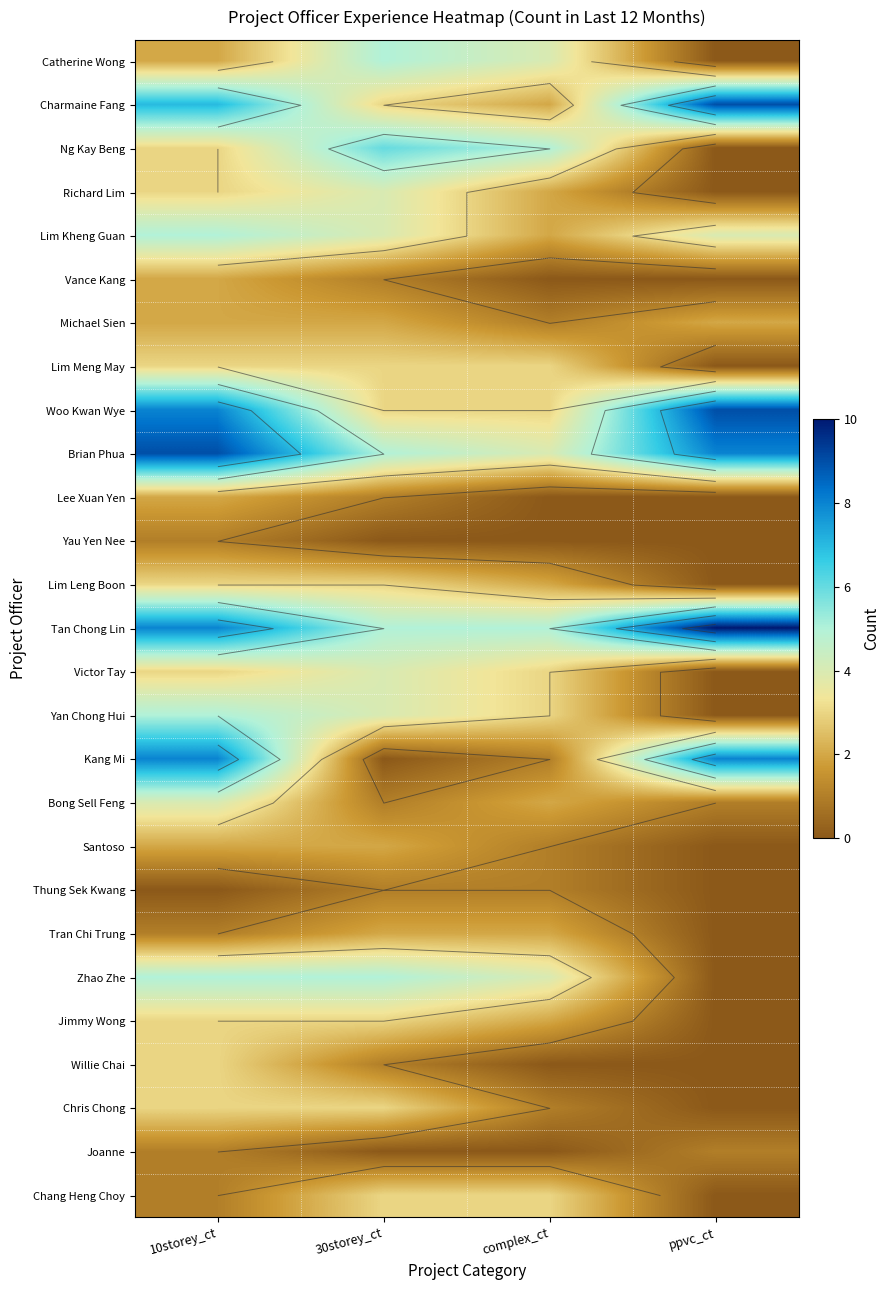

The value of Yan Chong Hui at ppvc_ct is -3. True or false?

False